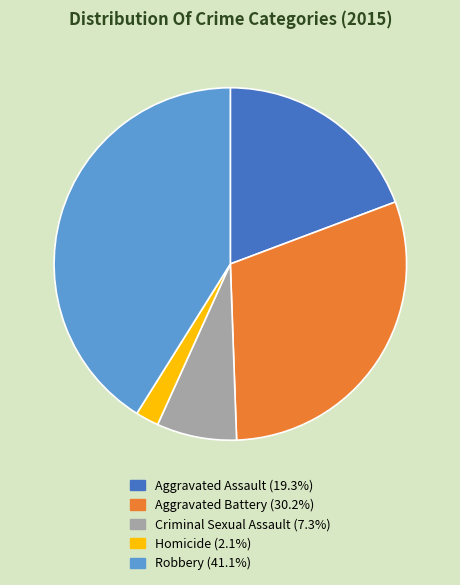

What is the largest slice in the pie chart?

Robbery